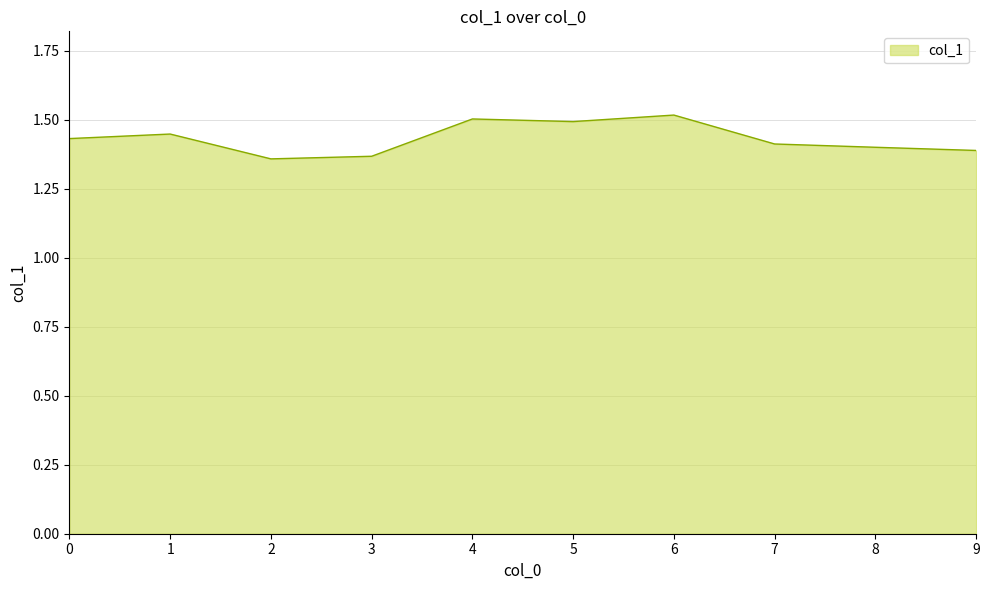

Approximately how many times larger is the value at 7 compared to 4?

0.9